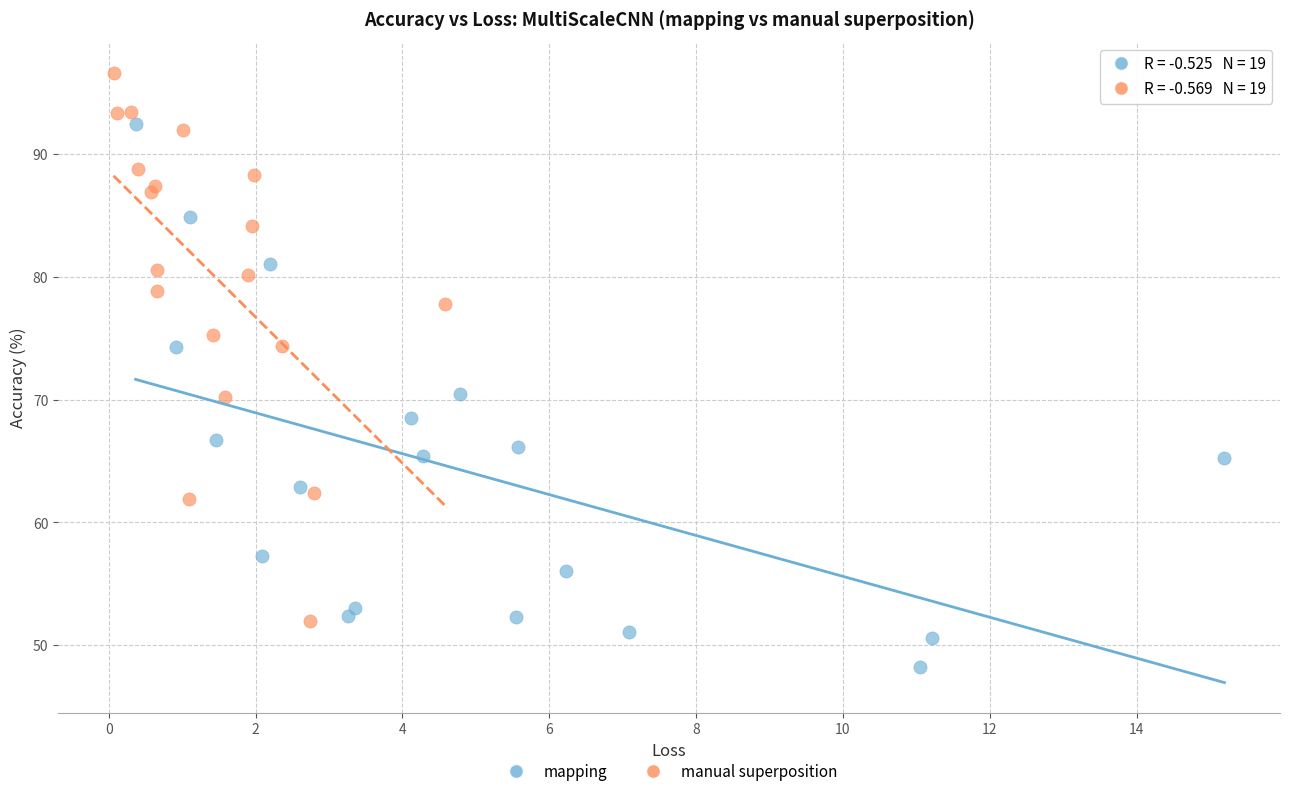

Which series reaches the maximum Y coordinate?

manual superposition